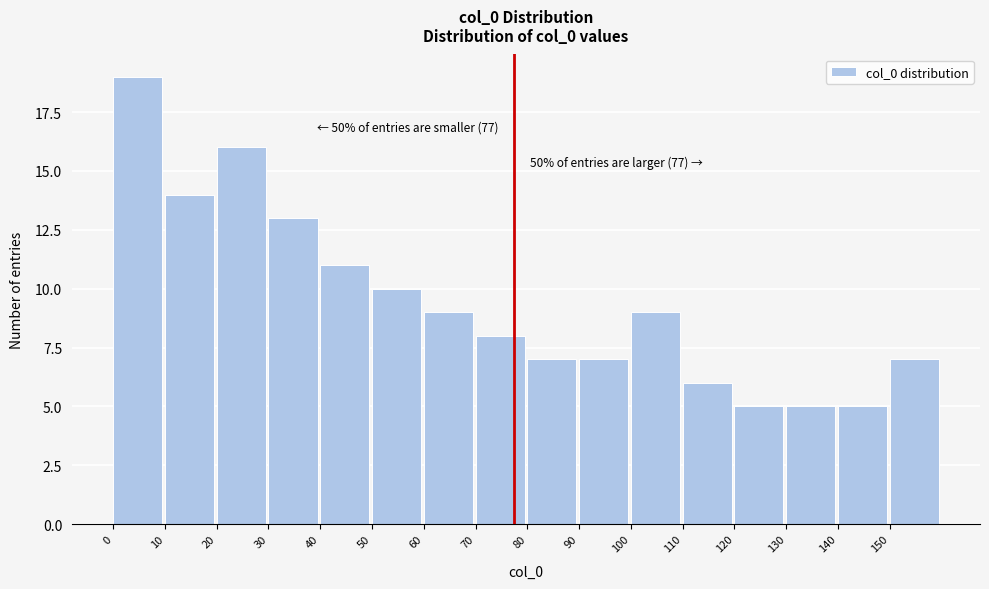

Reading left to right, list all the values displayed in this chart.

19	14	16	13	11	10	9	8	7	7	9	6	5	5	5	7